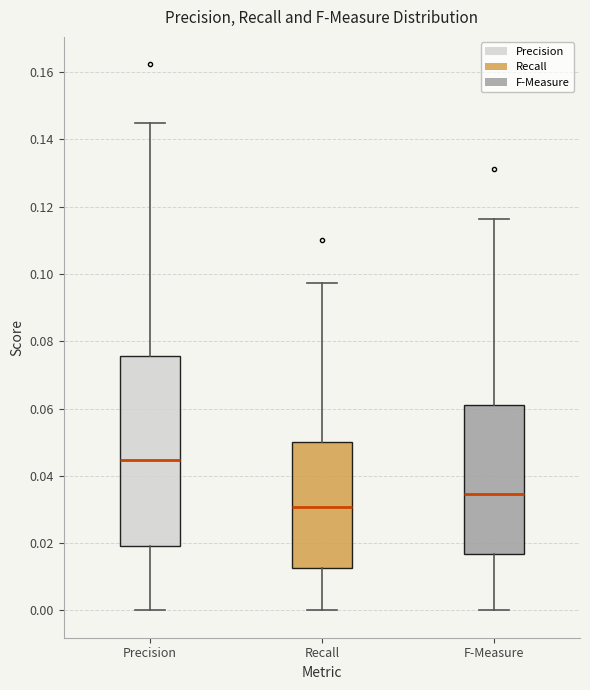

Reading left to right, transcribe this box plot: for each box, give where its median line is, the range the box spans, and where its two whiskers end, as read against the y-axis. The values are not printed on the chart, so give them approximately, as read against the axis.

Precision: median 0.044, box 0.020 to 0.076, whiskers 0.000 to 0.144
Recall: median 0.030, box 0.012 to 0.050, whiskers 0.000 to 0.098
F-Measure: median 0.034, box 0.016 to 0.062, whiskers 0.000 to 0.116